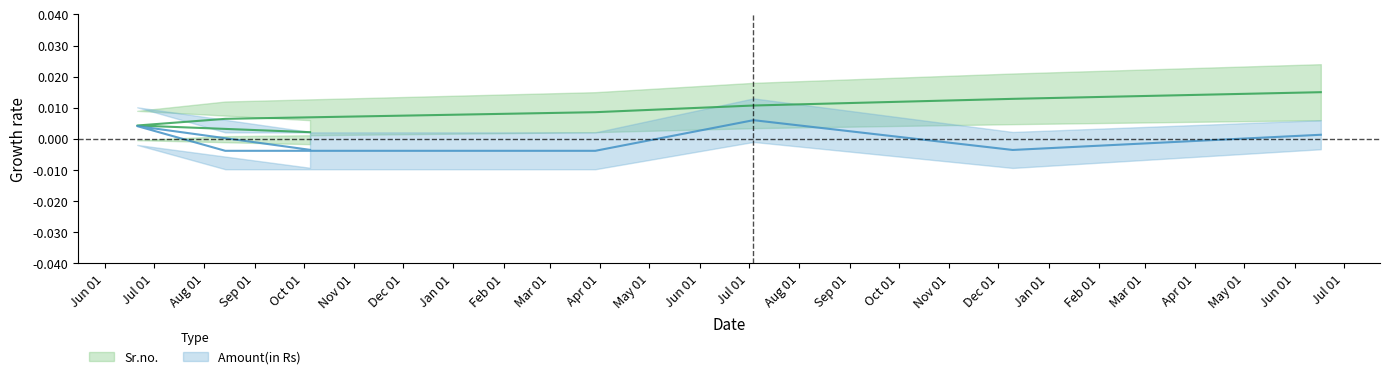

What are all the series names shown in the legend?

Sr.no., Amount(in Rs)